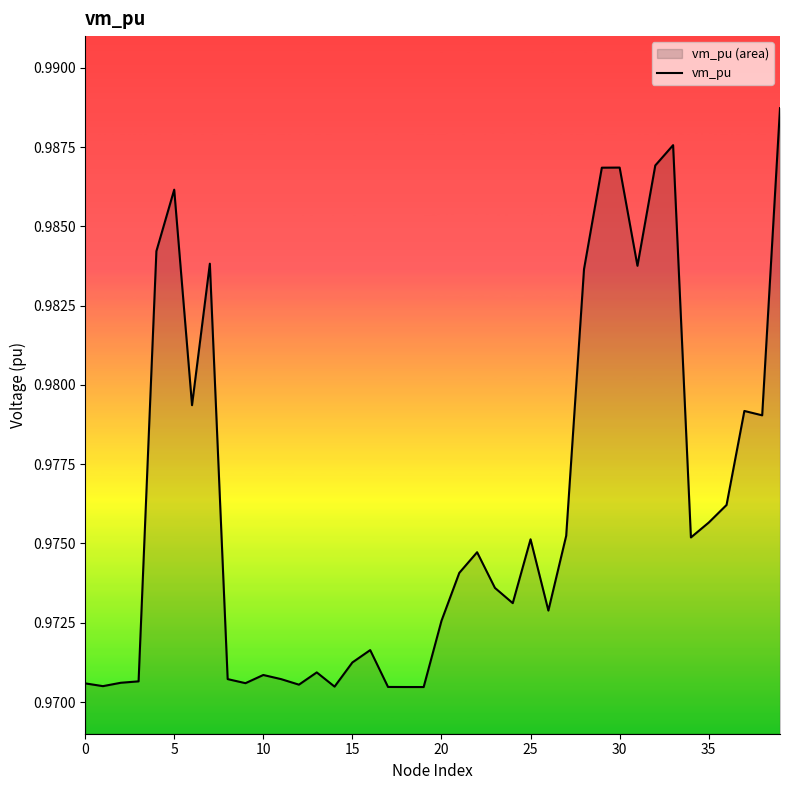

True or false: the data shows 1.0 at 36.

True